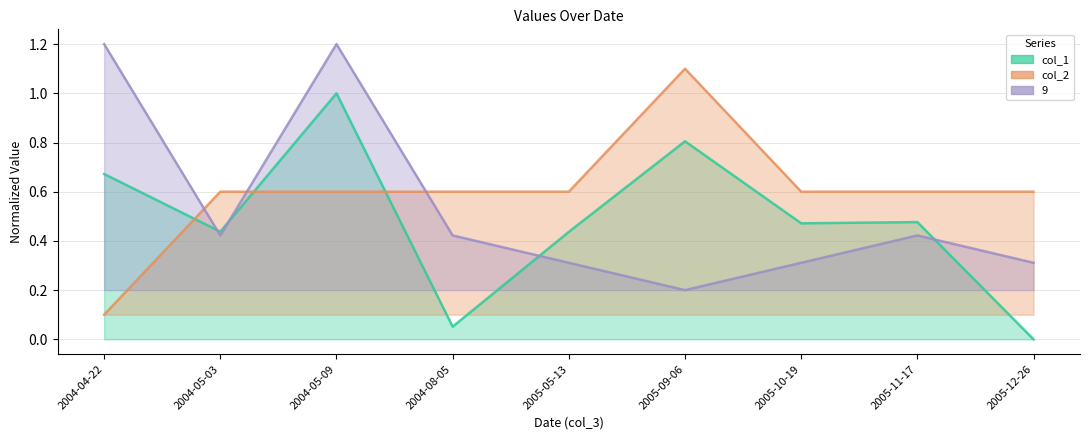

The 9 series shows 0.4 at 2004-08-05. True or false?

True